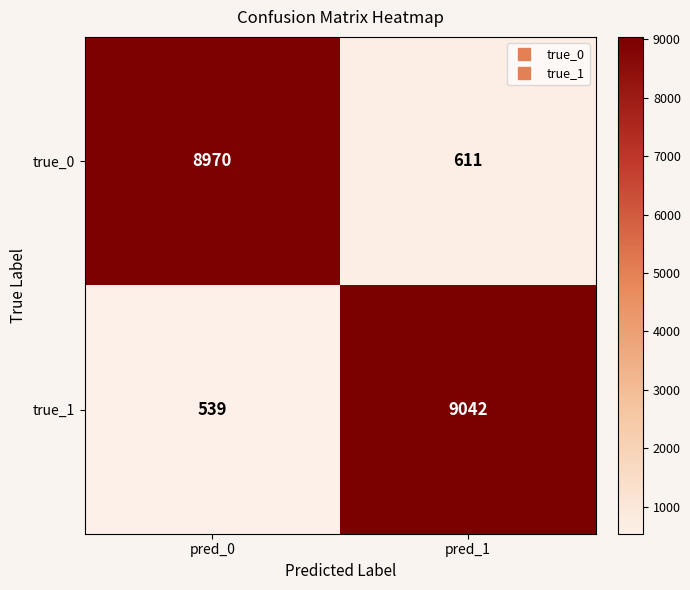

Reading left to right, what are all the values shown in this chart?

true_0: 8970	611
true_1: 539	9042